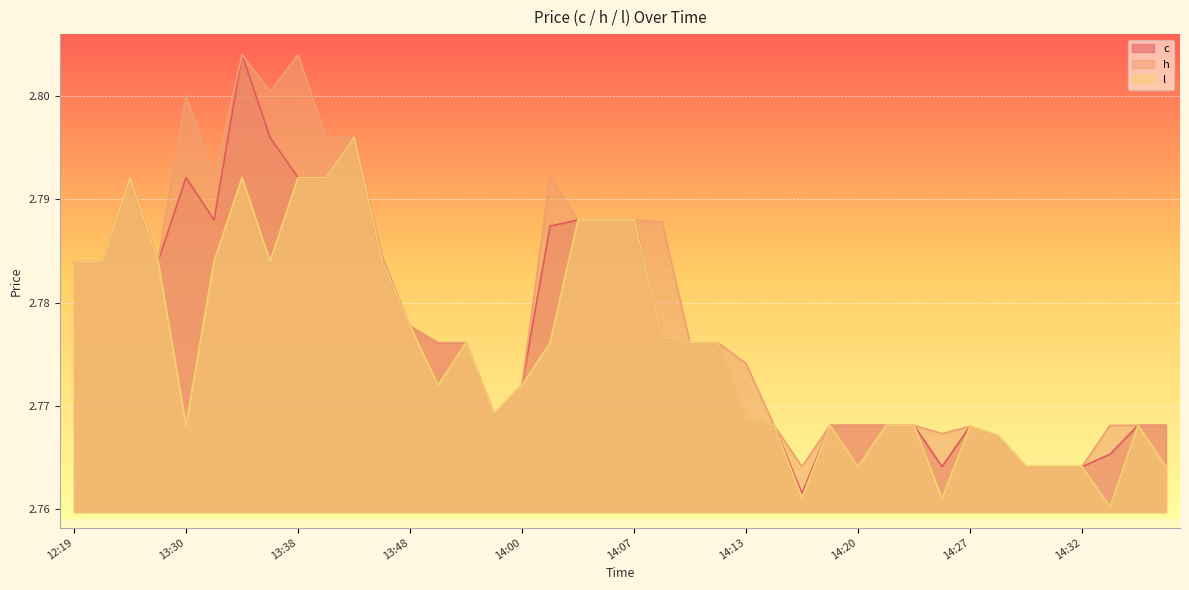

Rank the series by their maximum value, from lowest to highest.

l, c, h